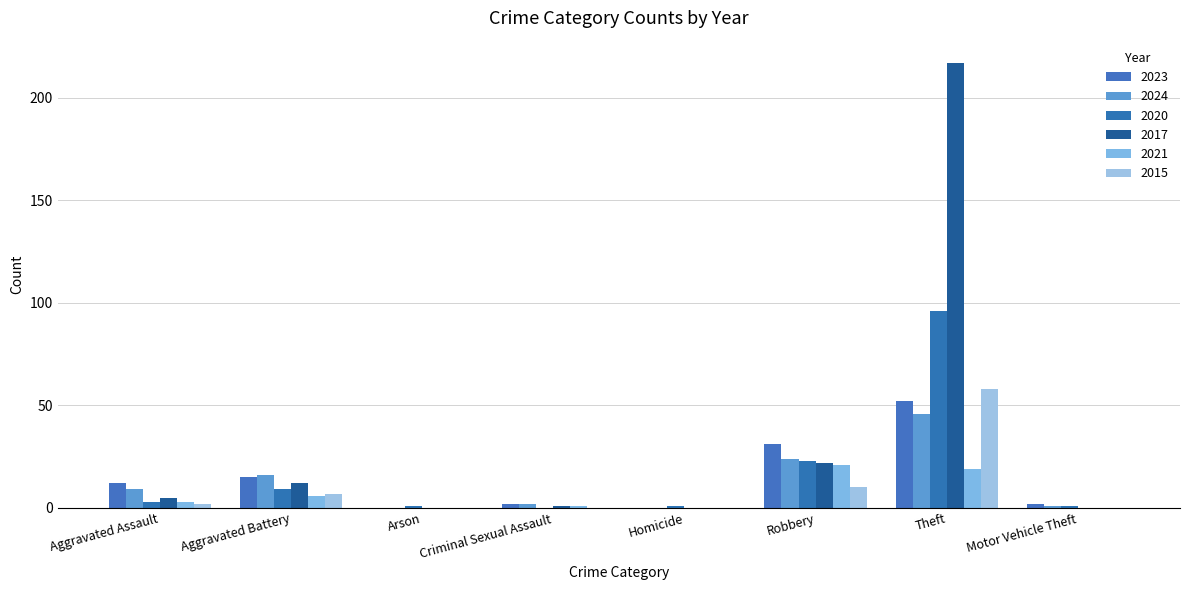

How many distinct data groups are displayed?

6